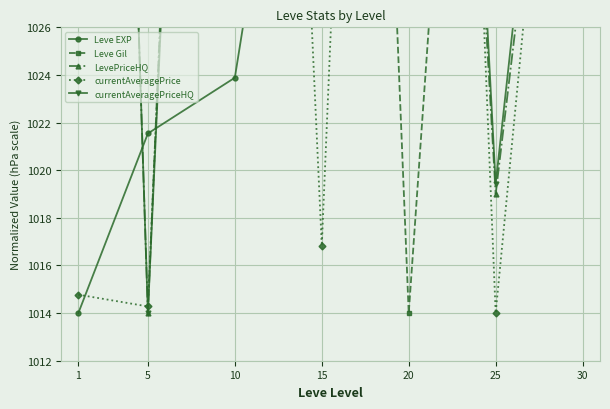

At how many categories does at least one series exceed 1043?

7